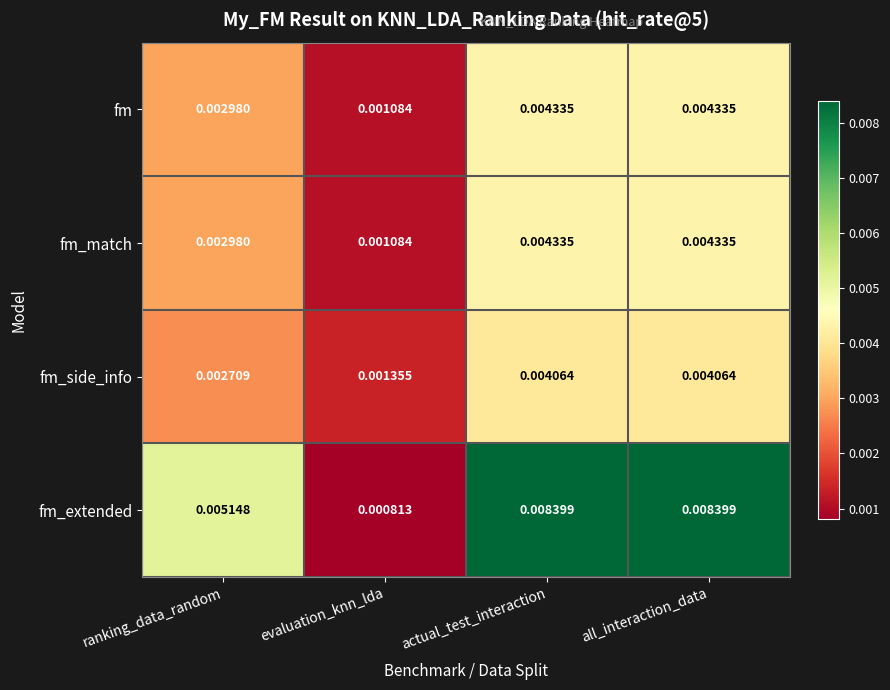

At how many categories does at least one series exceed 0?

4